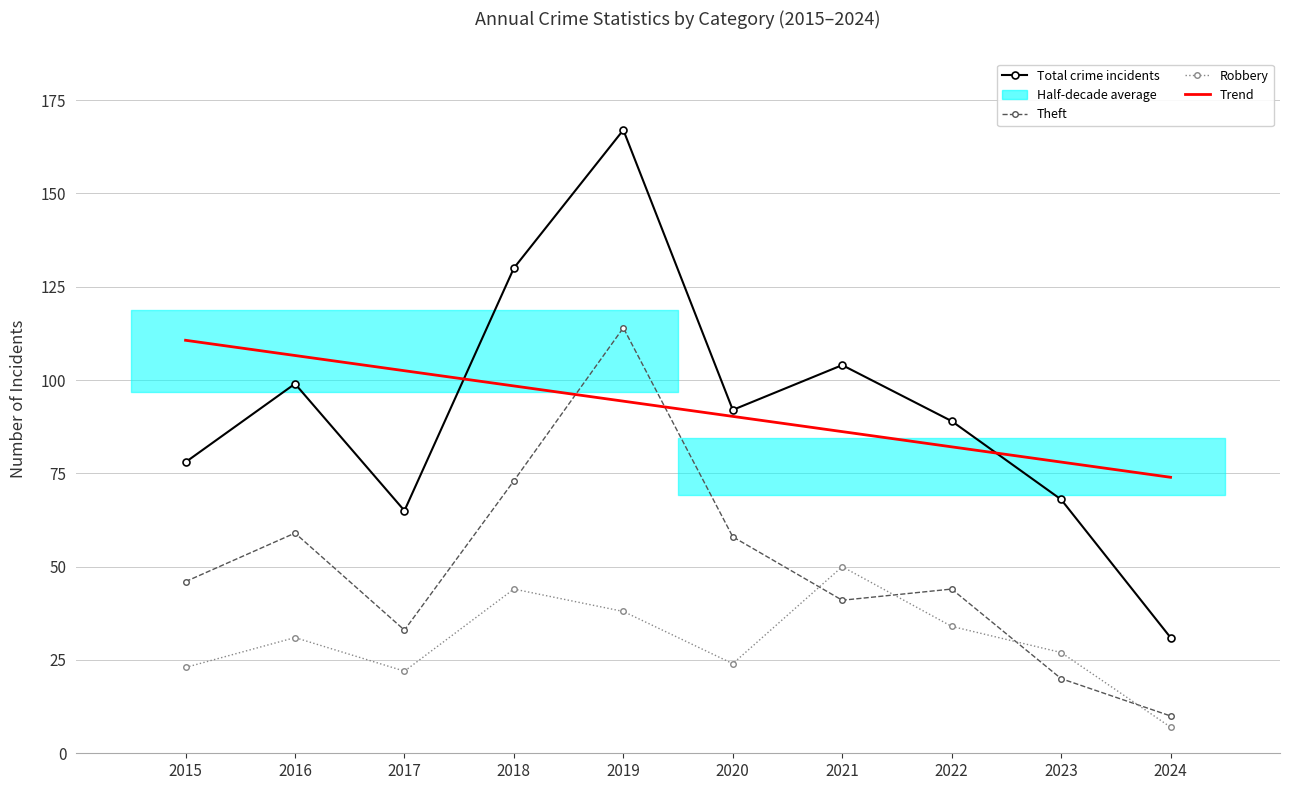

At which label does Robbery reach its peak?

2021